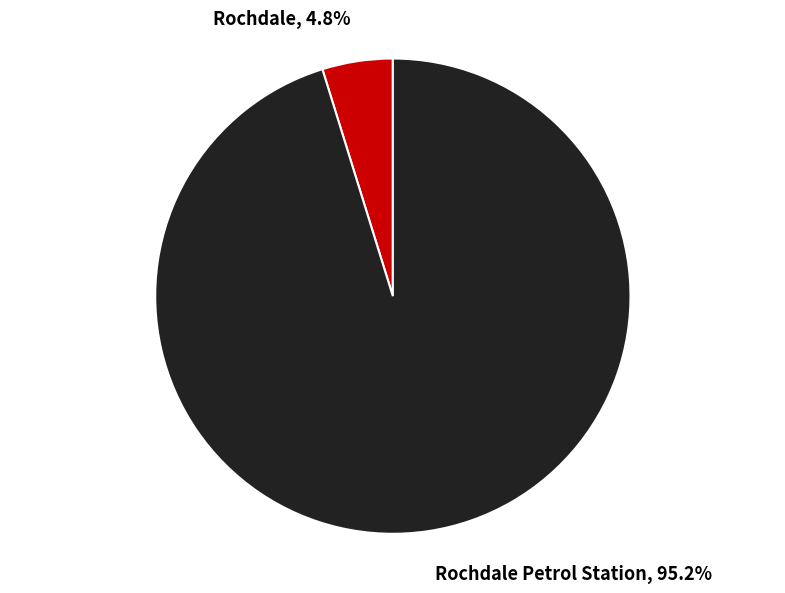

Rank the categories by value from highest to lowest.

Rochdale Petrol Station, 95.2%, Rochdale, 4.8%